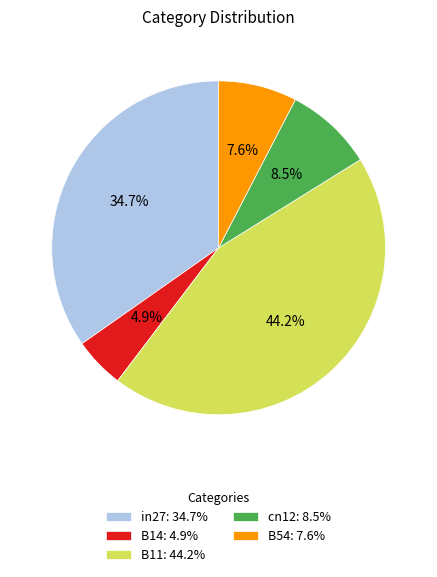

To the nearest percent, what is the difference between the B11 and cn12 slice percentages?

36%